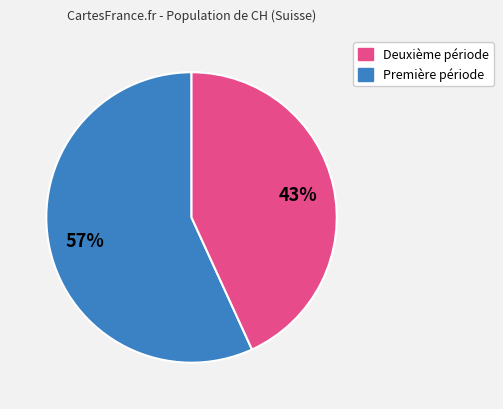

To the nearest percent, what is the average slice percentage?

50%